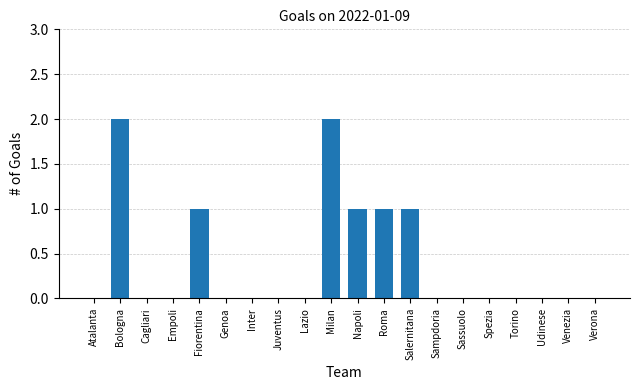

True or false: the data shows 0 at Roma.

False